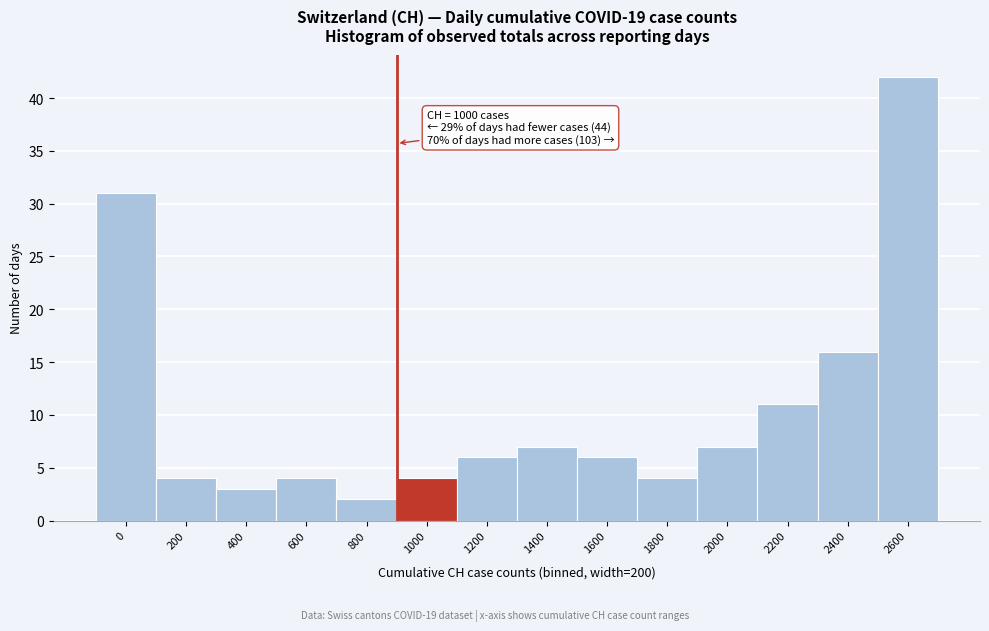

Reading left to right, what are all the values shown in this chart?

0=31	200=4	400=3	600=4	800=2	1000=4	1200=6	1400=7	1600=6	1800=4	2000=7	2200=11	2400=16	2600=42